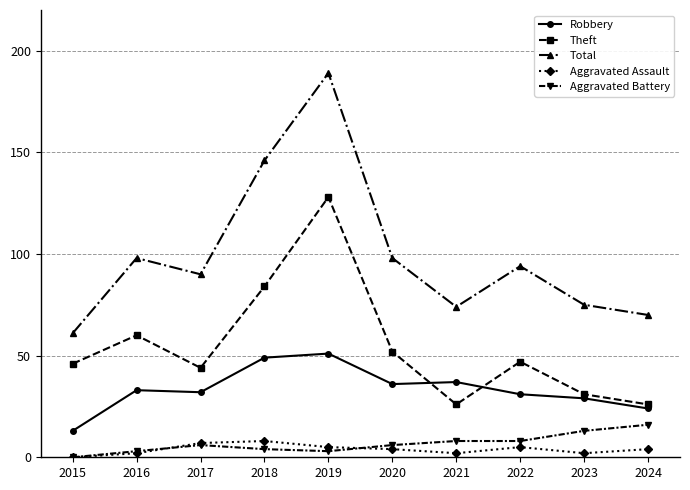

True or false: Theft has more than 0 points higher than both neighbors.

True